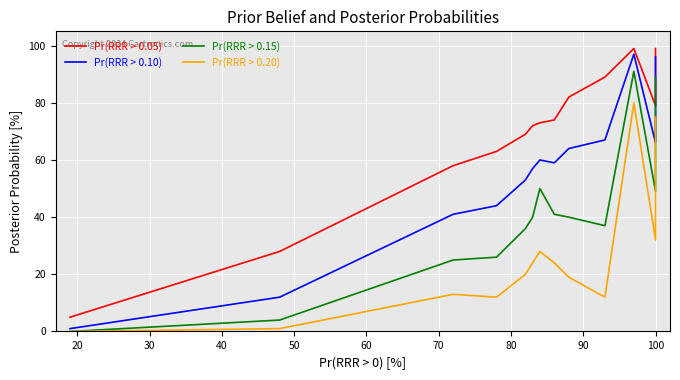

How many categories are shown in the chart?

13